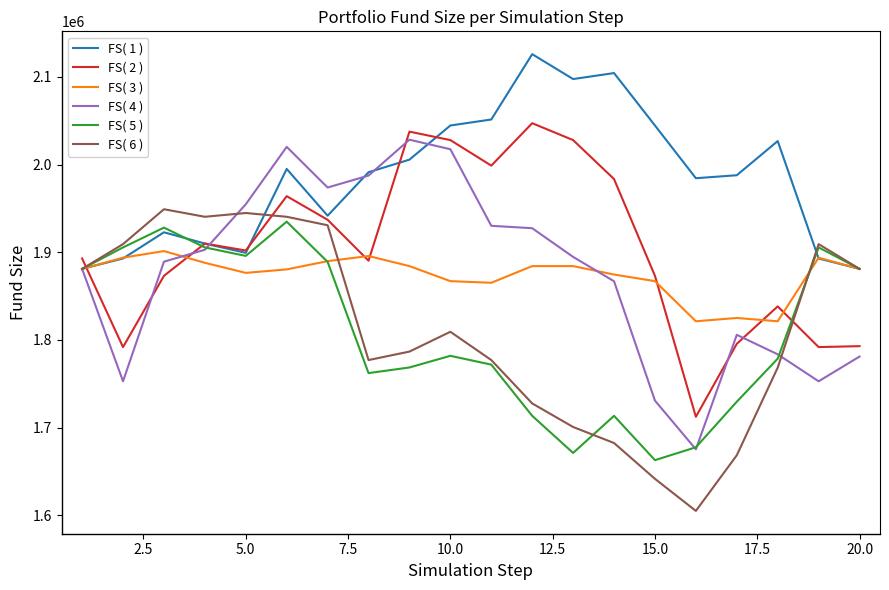

Which series has the largest total across all categories?

FS( 1 )